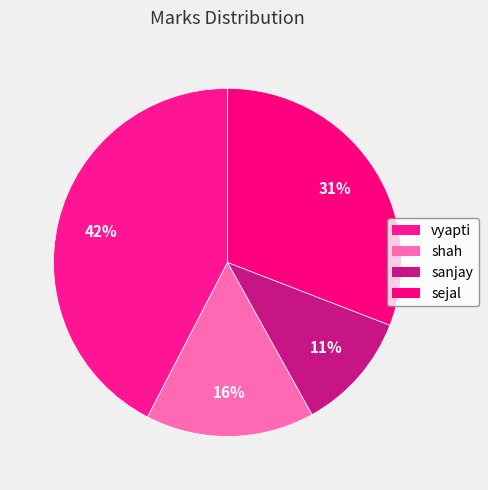

Is sanjay the majority of the pie?

No